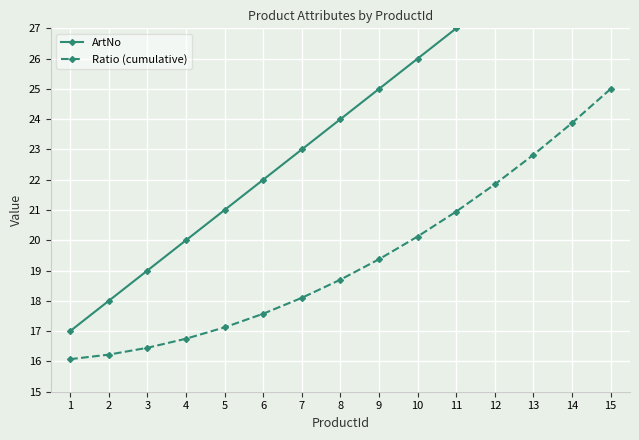

How many values in the ArtNo series are below 24?

7